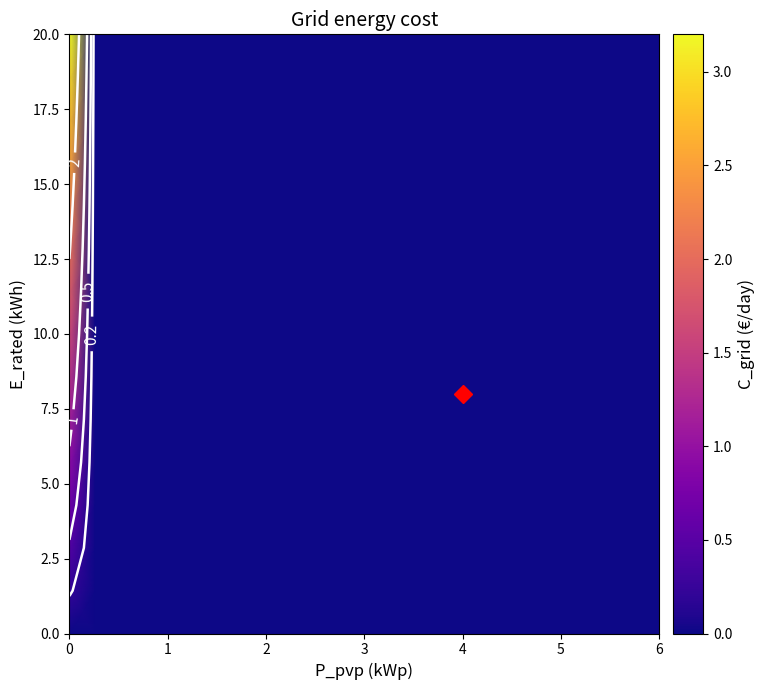

How many distinct data groups are displayed?

15